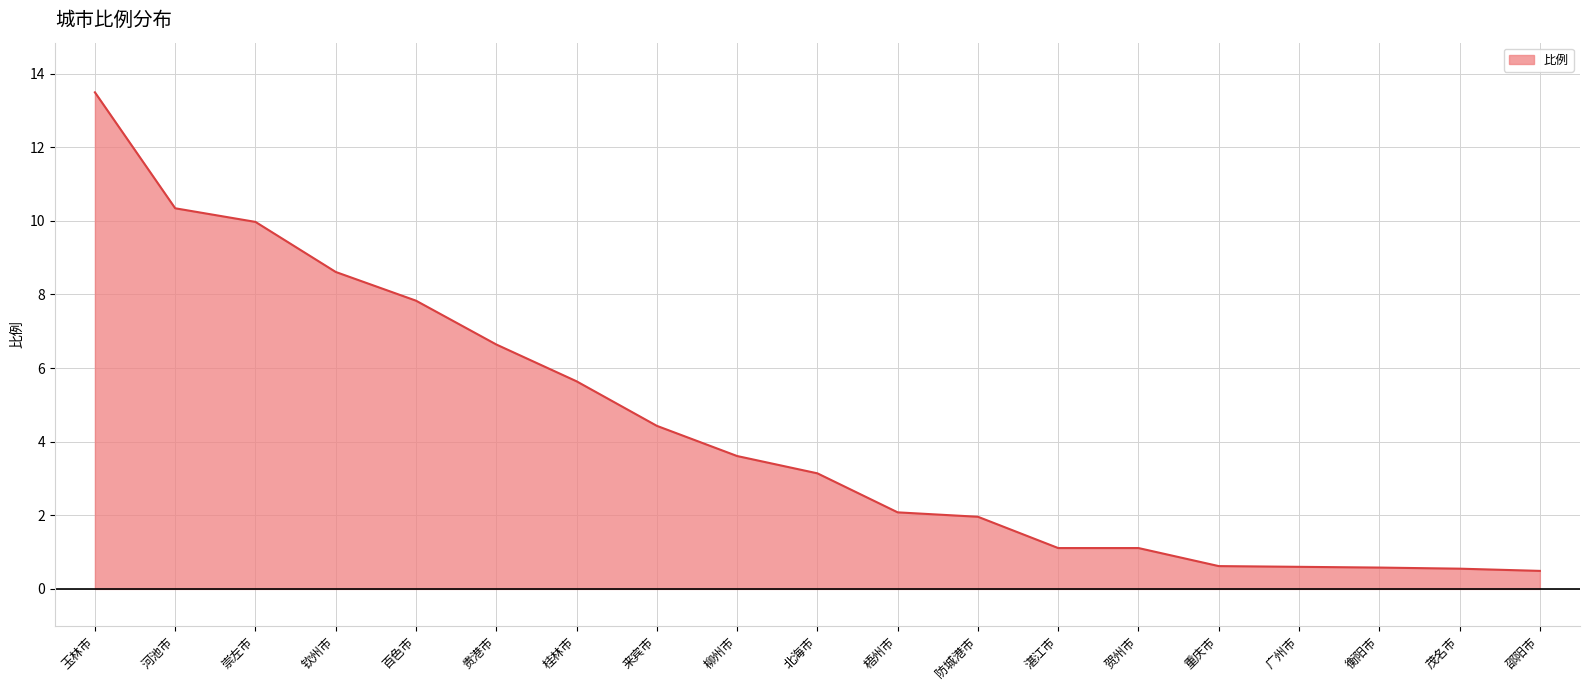

How many lines are shown in the chart?

1